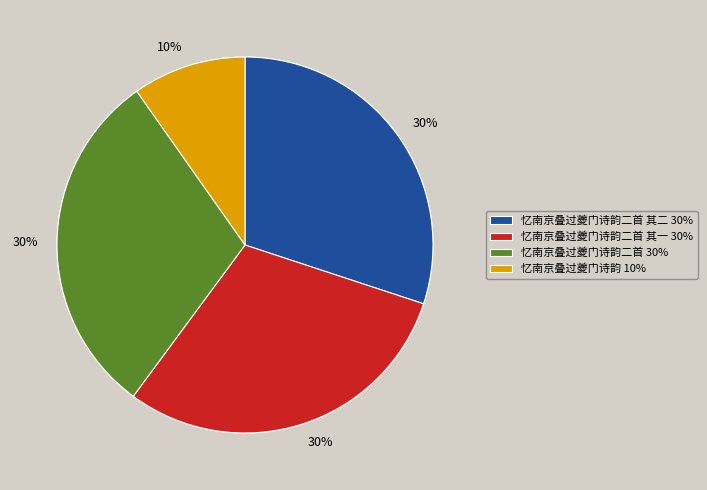

To the nearest percent, what is the combined percentage of 忆南京叠过夔门诗韵二首 其二 and 忆南京叠过夔门诗韵?

40%